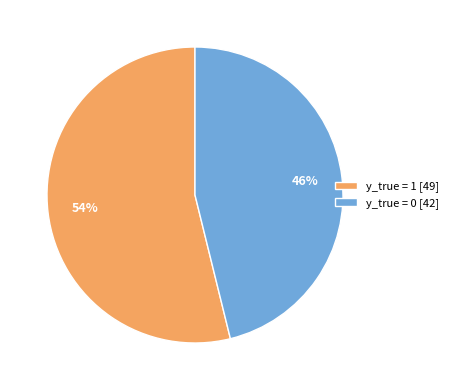

How many slices are in this pie chart?

2